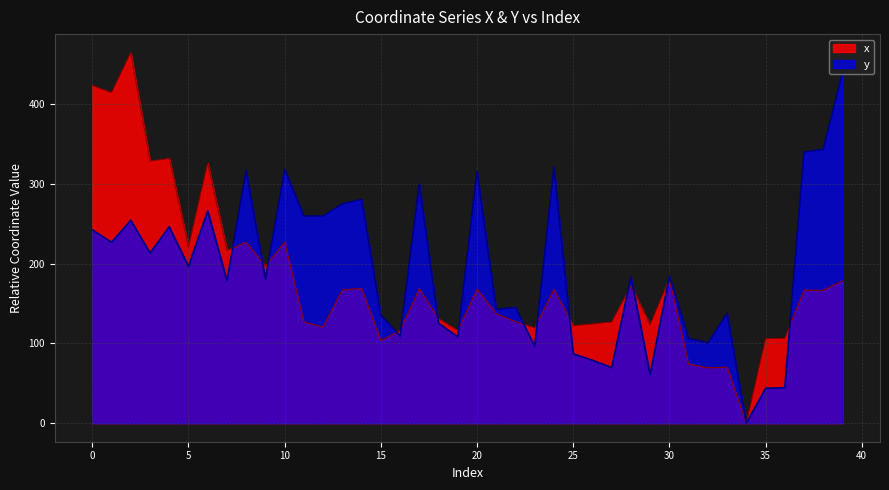

Which has a higher value, 26 or 3?

3